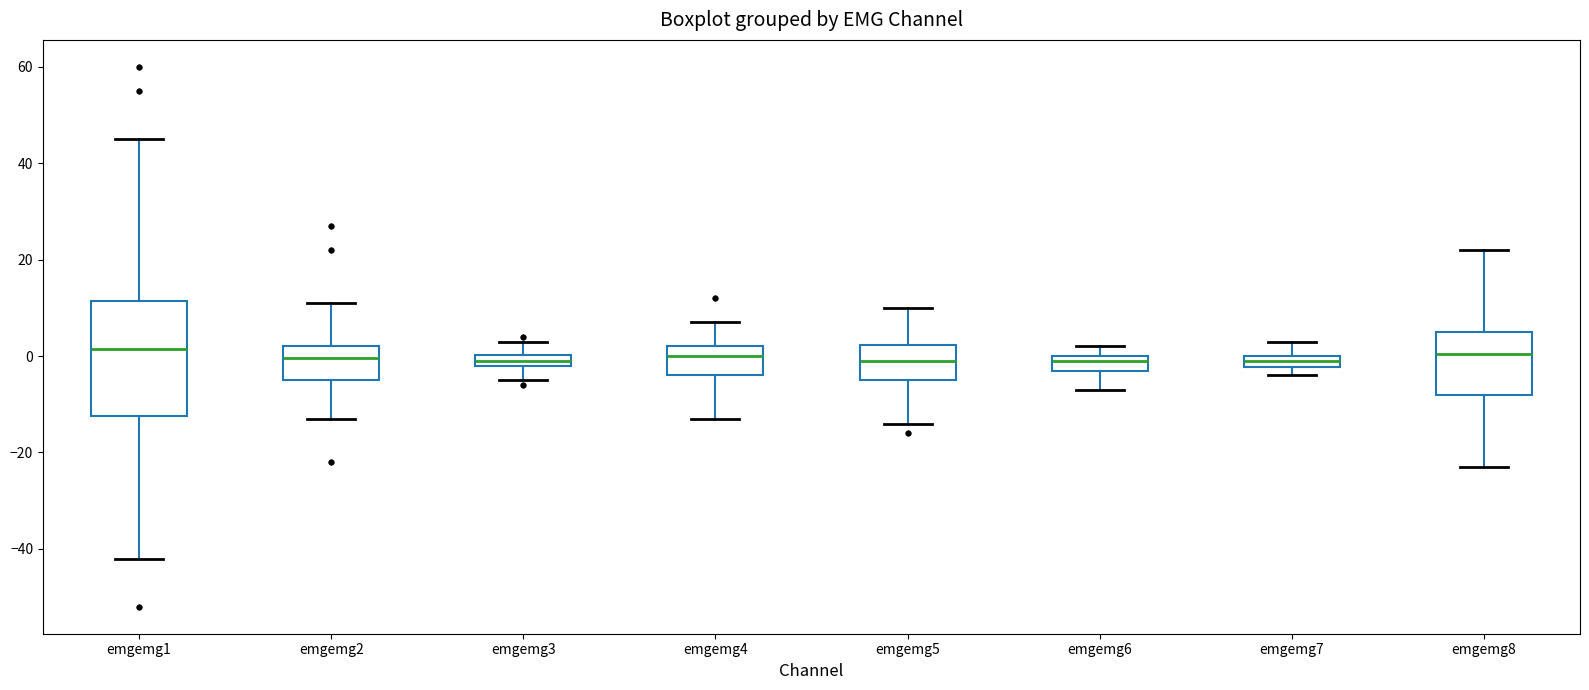

Comparing the boxes themselves (not the whiskers), which one is the tallest?

emgemg1